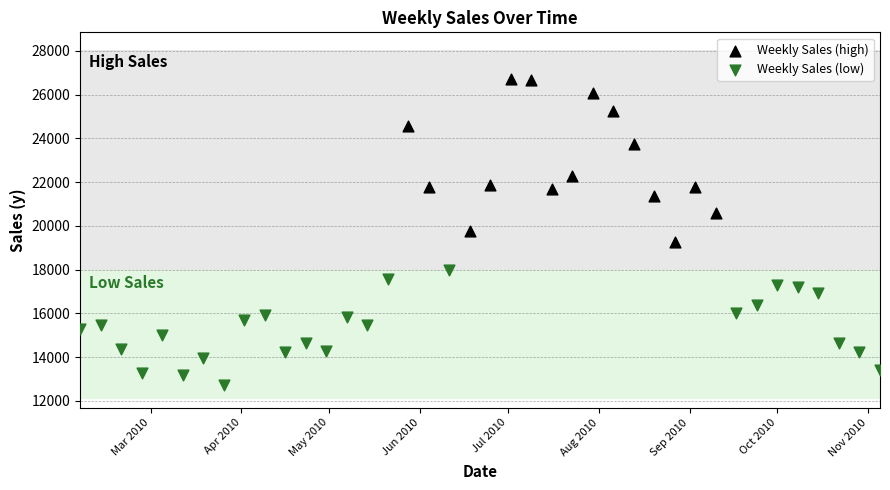

Which series has the largest Y range (max minus min)?

Weekly Sales (high)